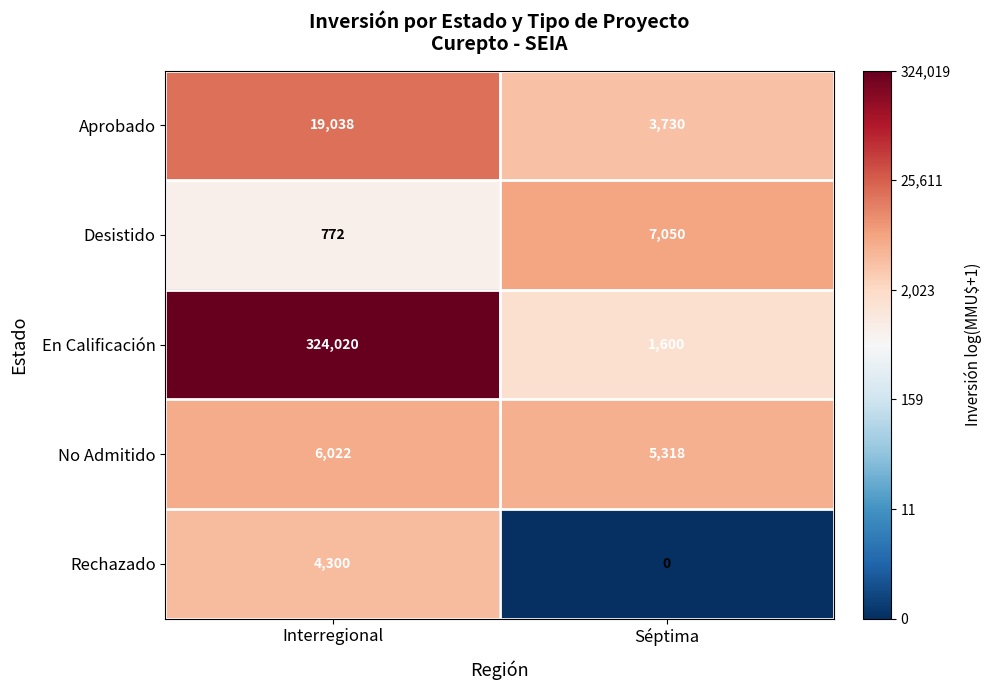

Which series has the widest spread of values?

En Calificación